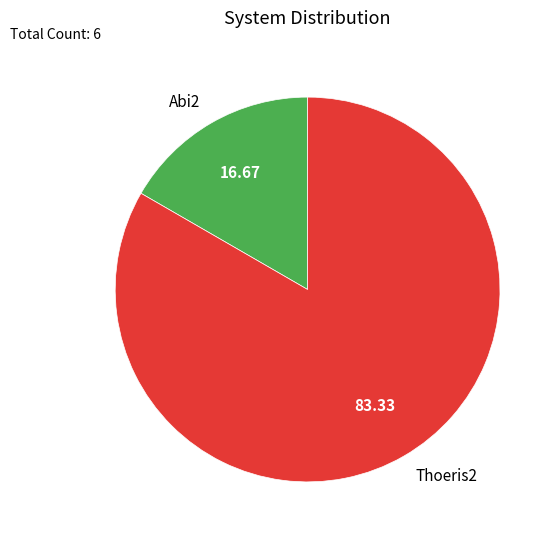

Count the number of slices in the pie.

2